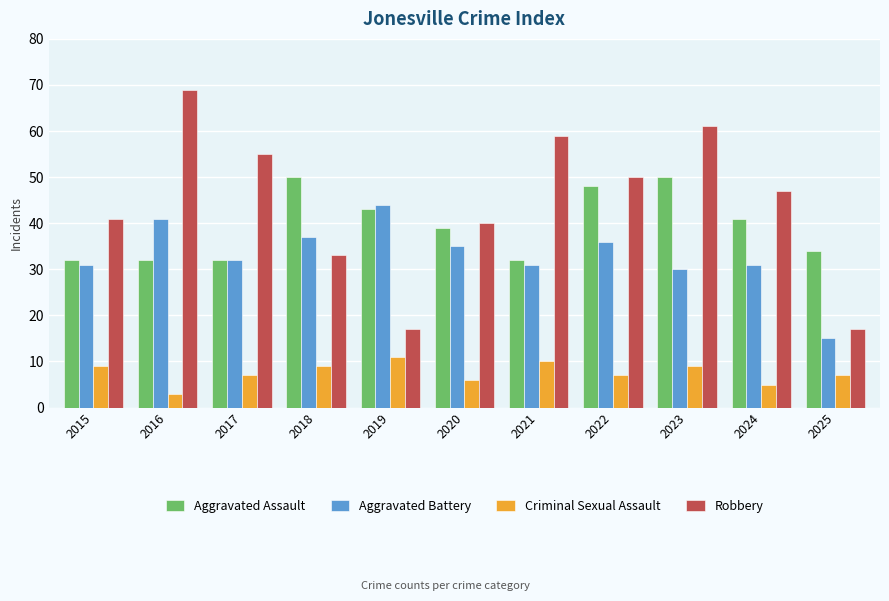

Where does the Criminal Sexual Assault series first go above 7?

2015